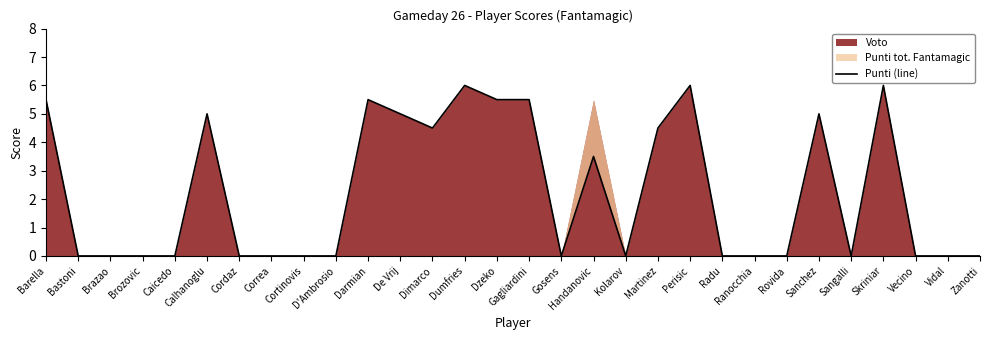

How many values are above zero?

13